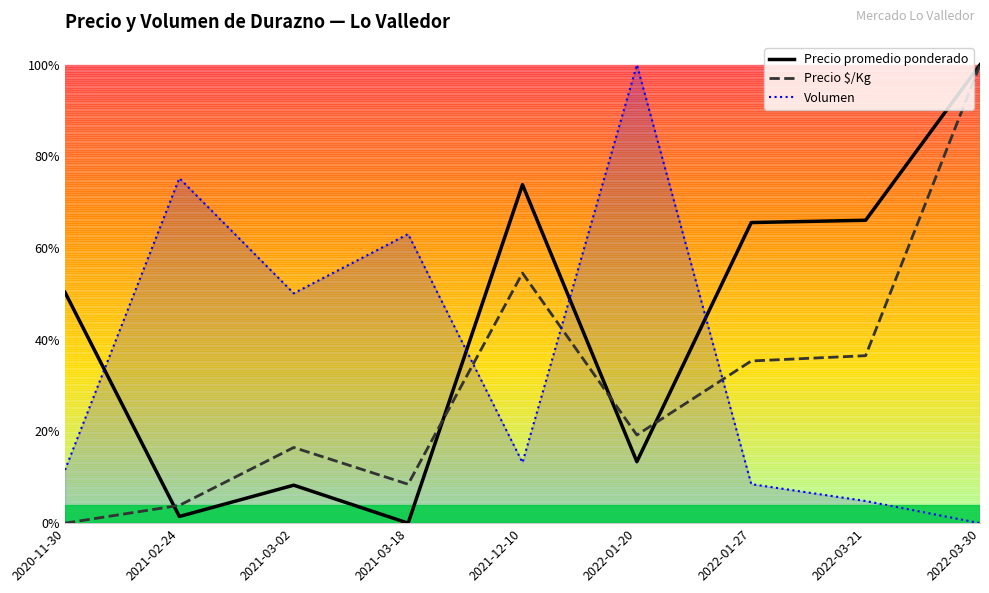

Which series ends up on top after the final intersection of Volumen and Precio $/Kg?

Precio $/Kg